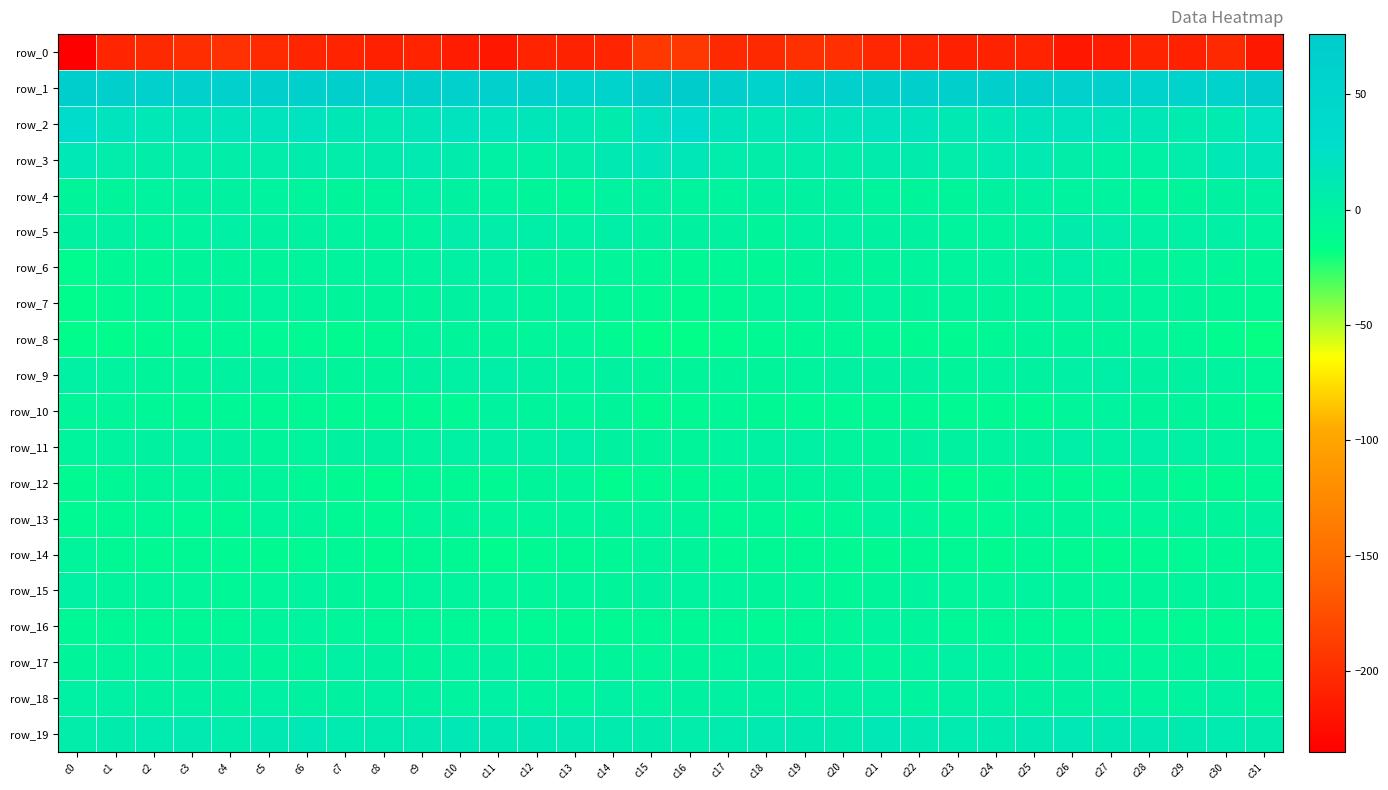

How many data points does each series have?

32